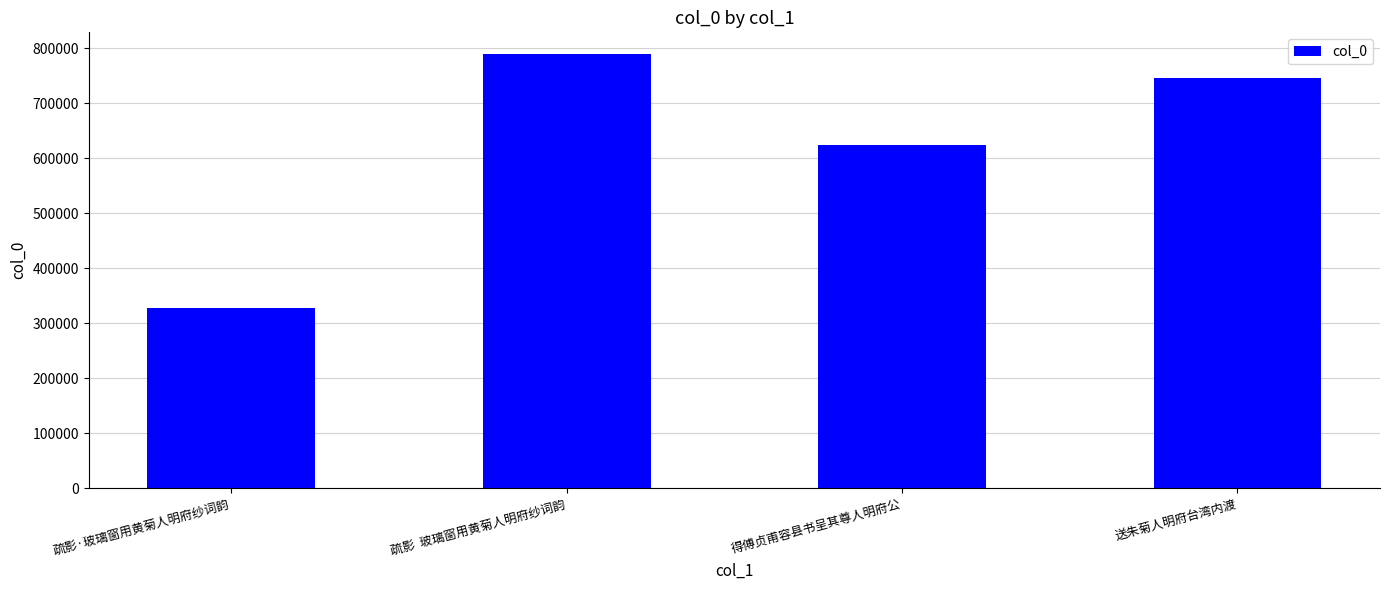

The value at 送朱菊人明府台湾内渡 is 745873. True or false?

True